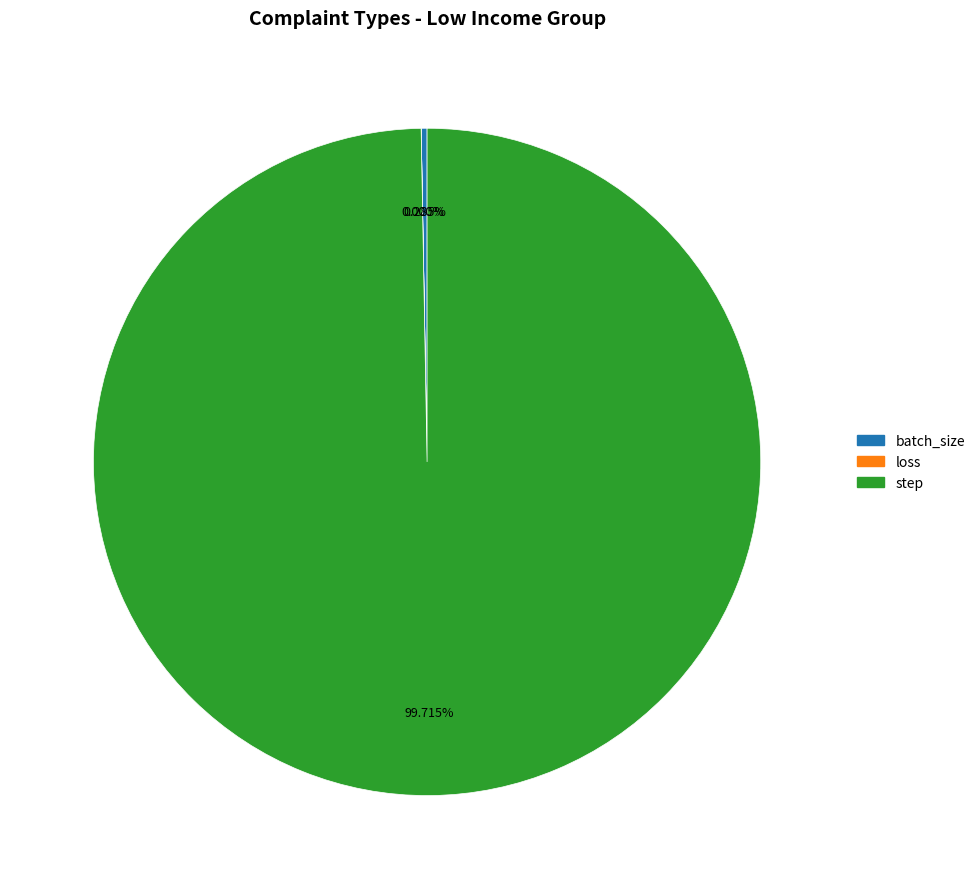

What is the largest slice in the pie chart?

step